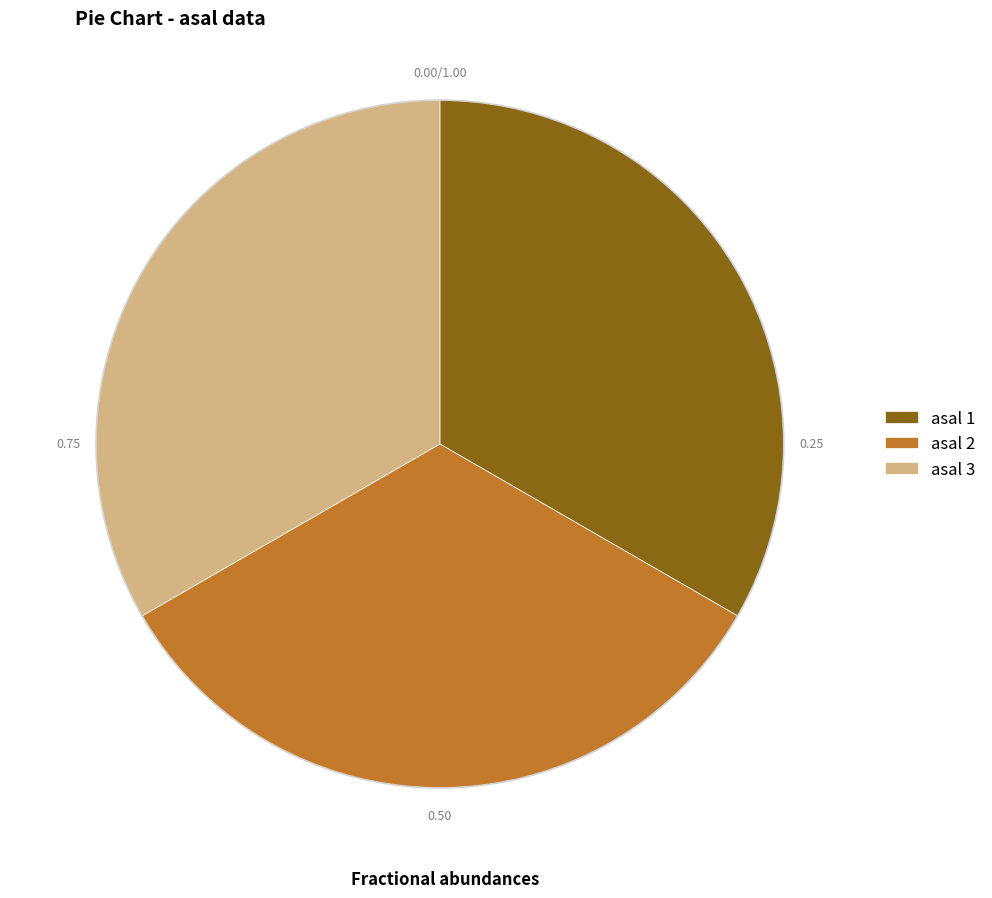

Count the number of slices in the pie.

3